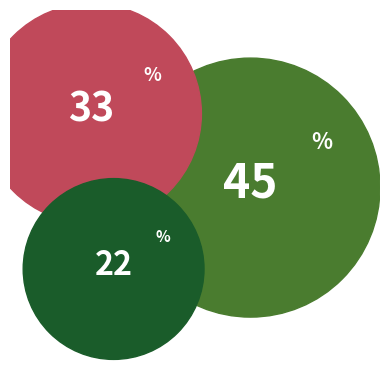

How many segments does this pie chart have?

3